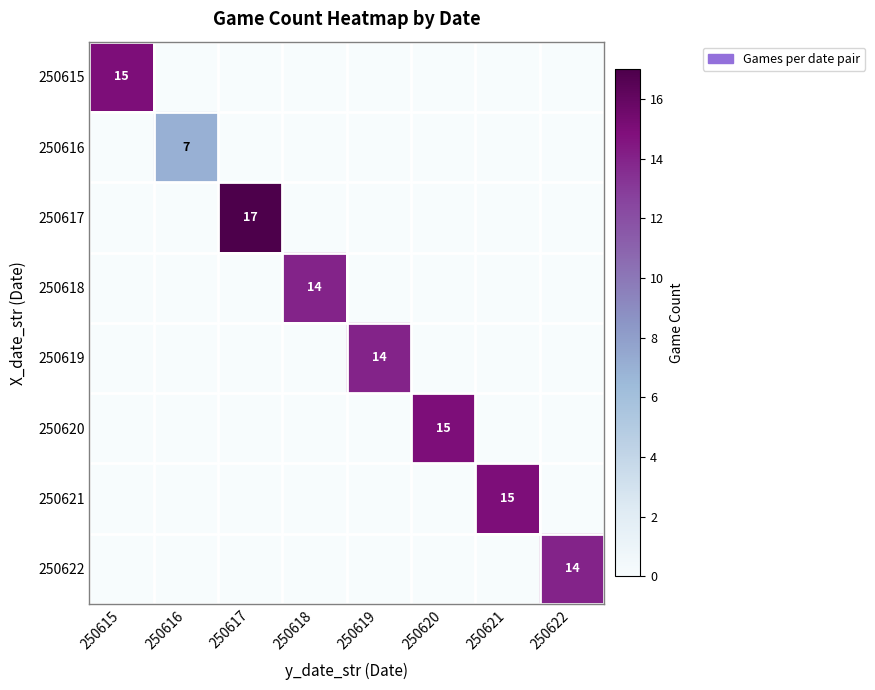

How many values in the 250616 series exceed 0?

1